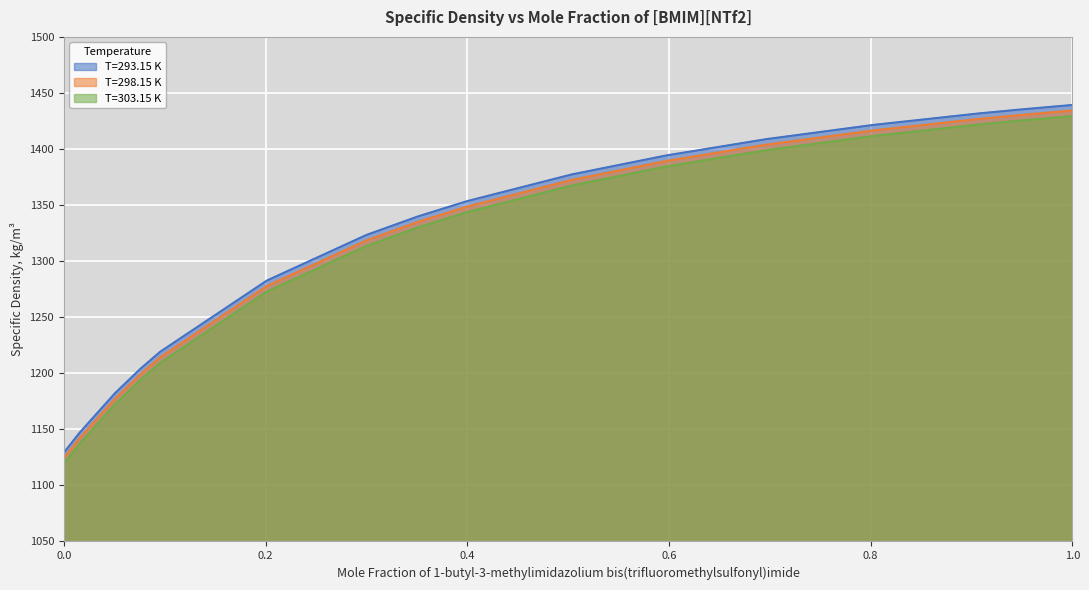

What is the label of the 8th point from the left?

0.3511